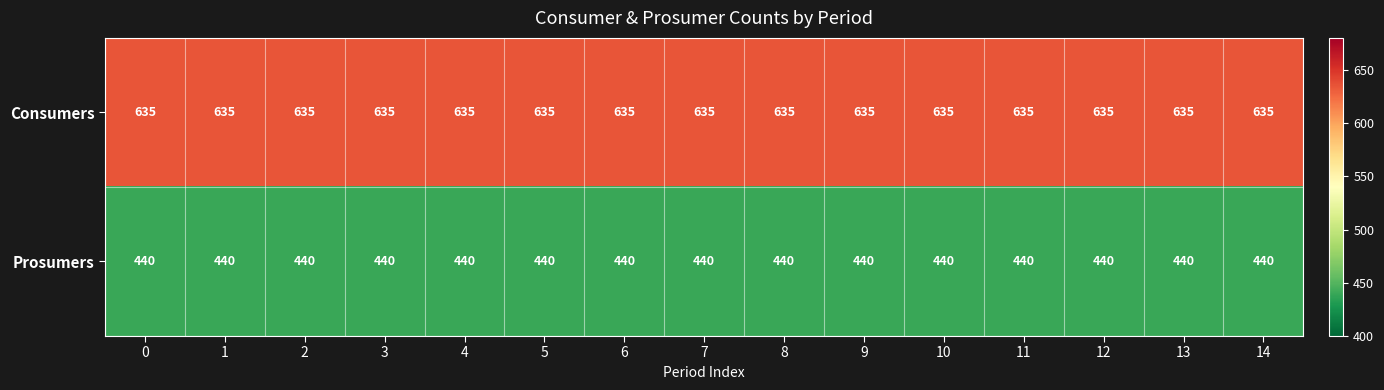

The value of Consumers at 5 is 635. True or false?

True